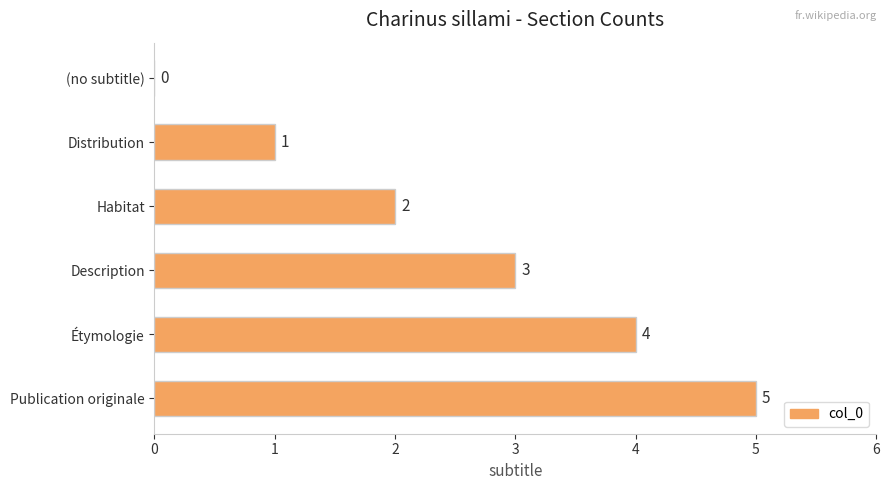

At which category does the chart reach its peak across all series?

Publication originale